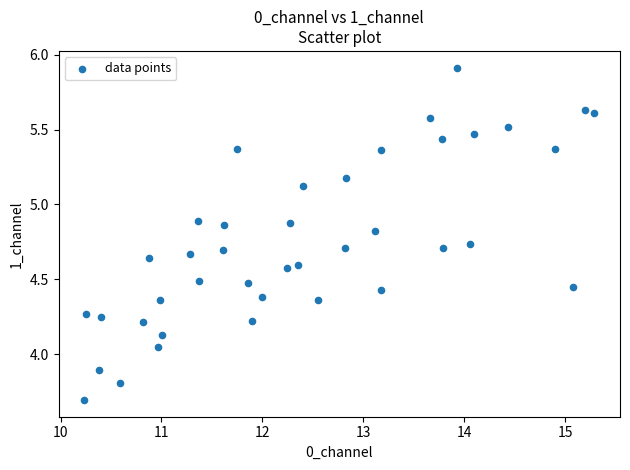

What is the range of Y values (max minus min)?

2.2